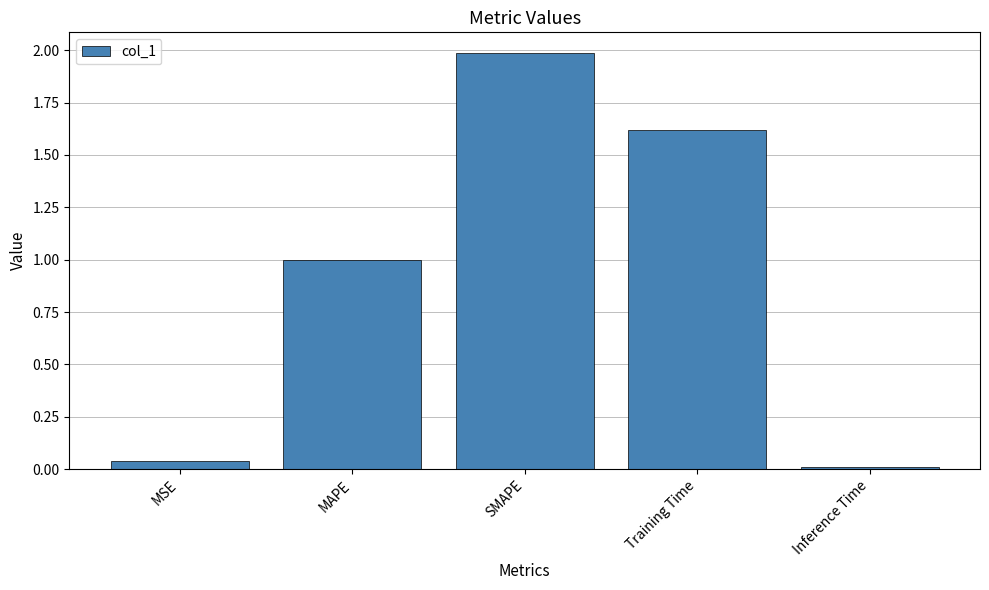

Are the bars horizontal?

No